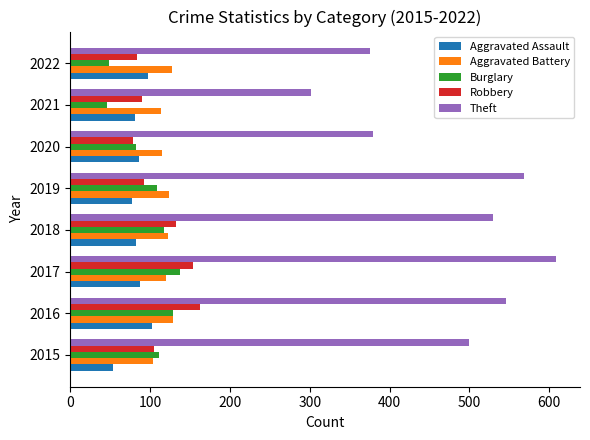

Count the number of categories in the chart.

8